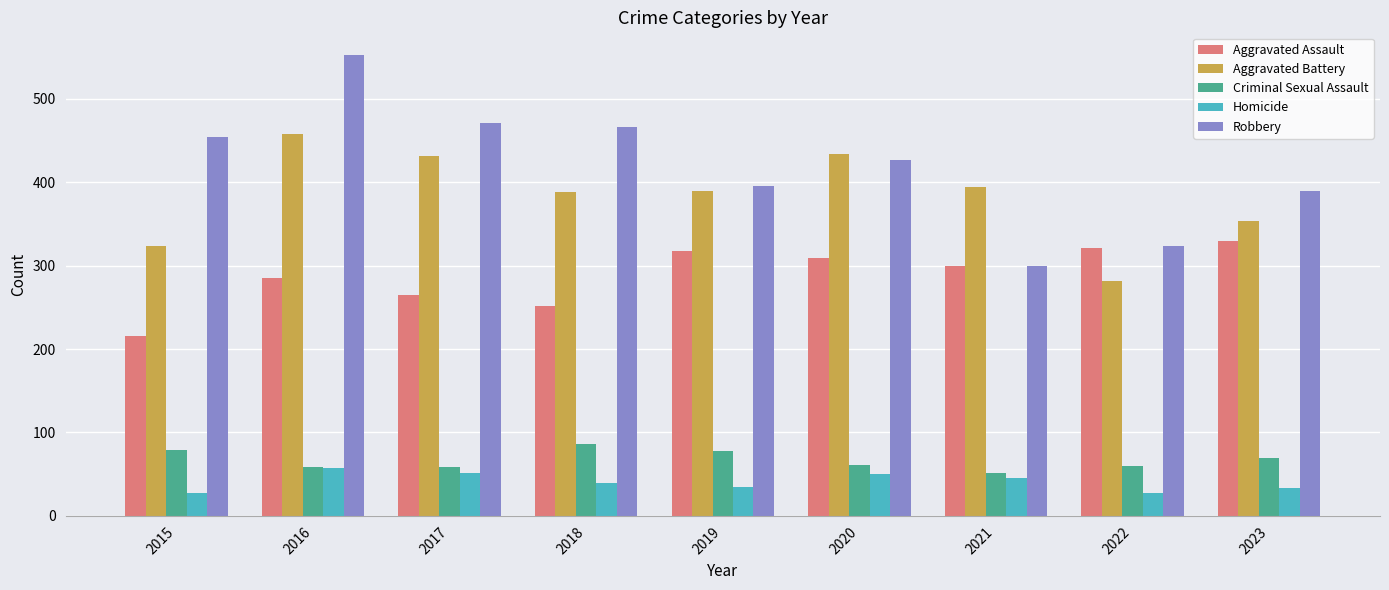

The Criminal Sexual Assault series shows 61 at 2020. True or false?

True